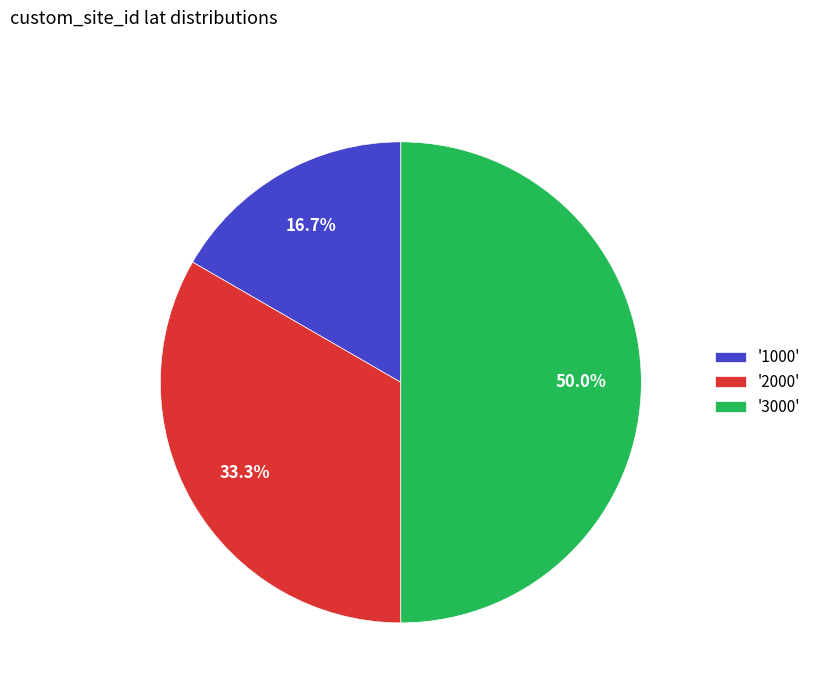

What is the ratio of the value at '3000' to the value at '2000'?

1.5